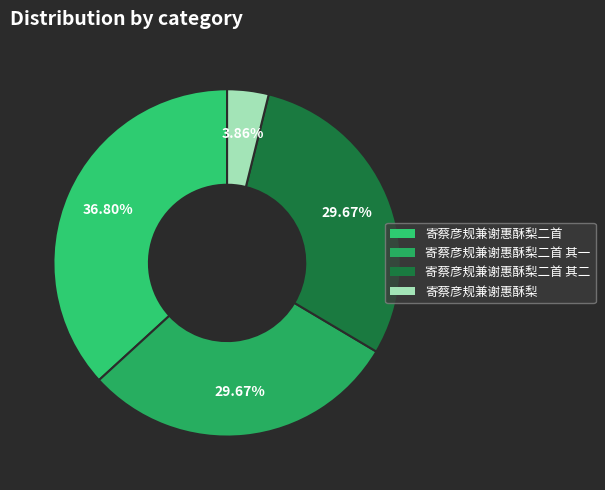

To the nearest percent, what is the average slice percentage?

25%